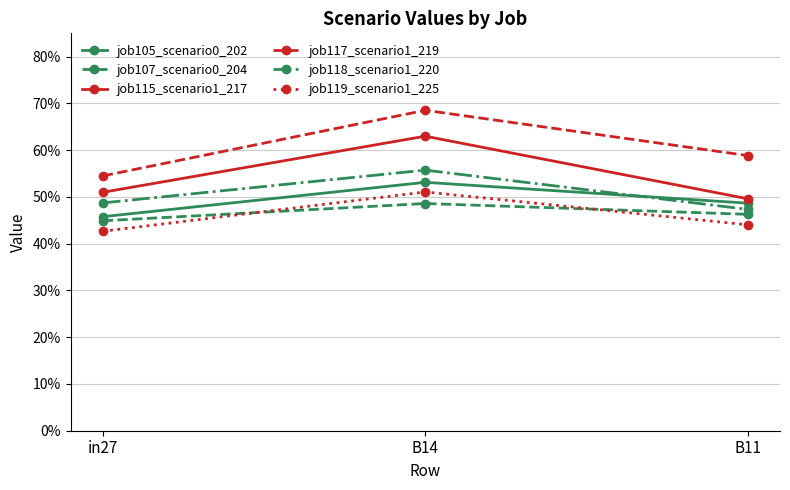

What is the difference between the maximum and minimum values in the job119_scenario1_225 series?

0.1